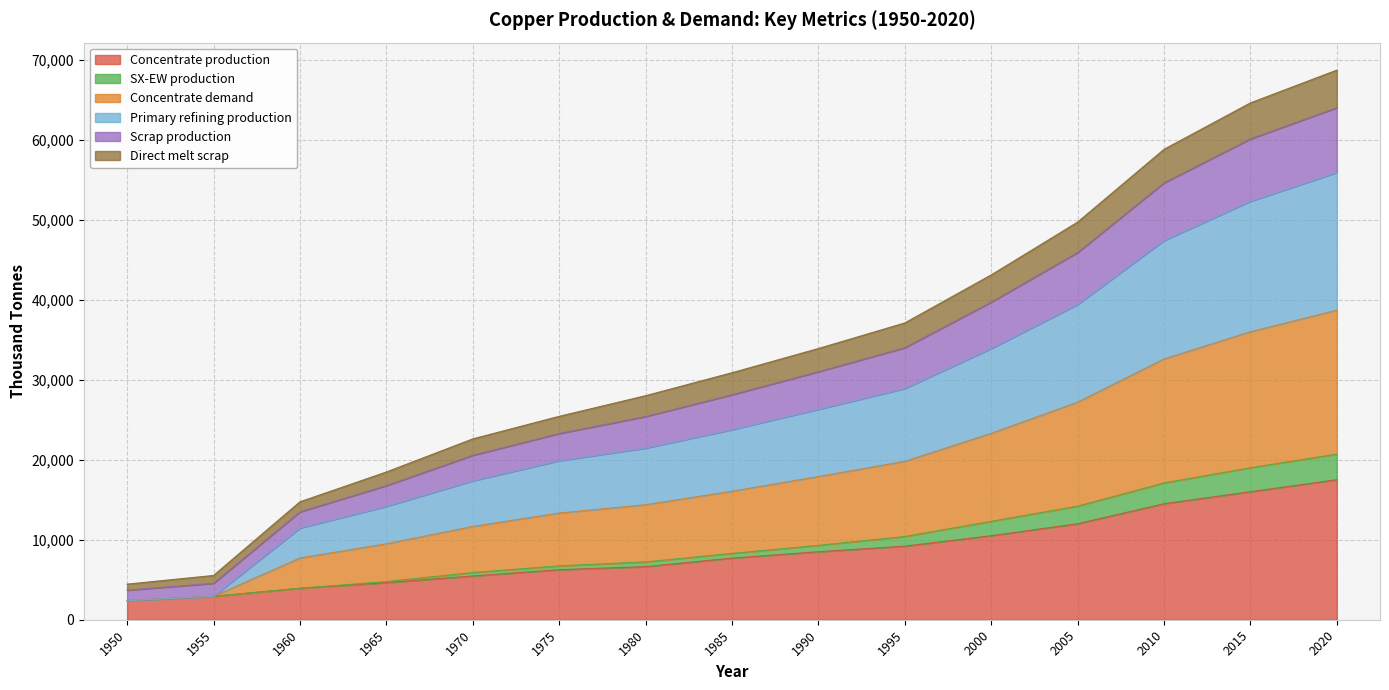

At which category is the sum across all series the highest?

2020